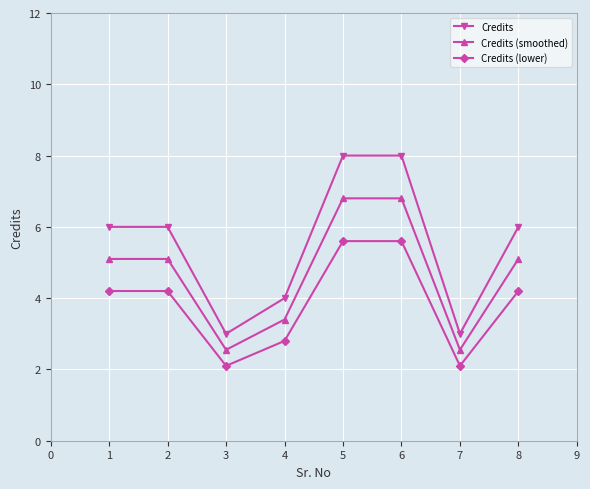

What is the lowest value of the Credits series?

3.0